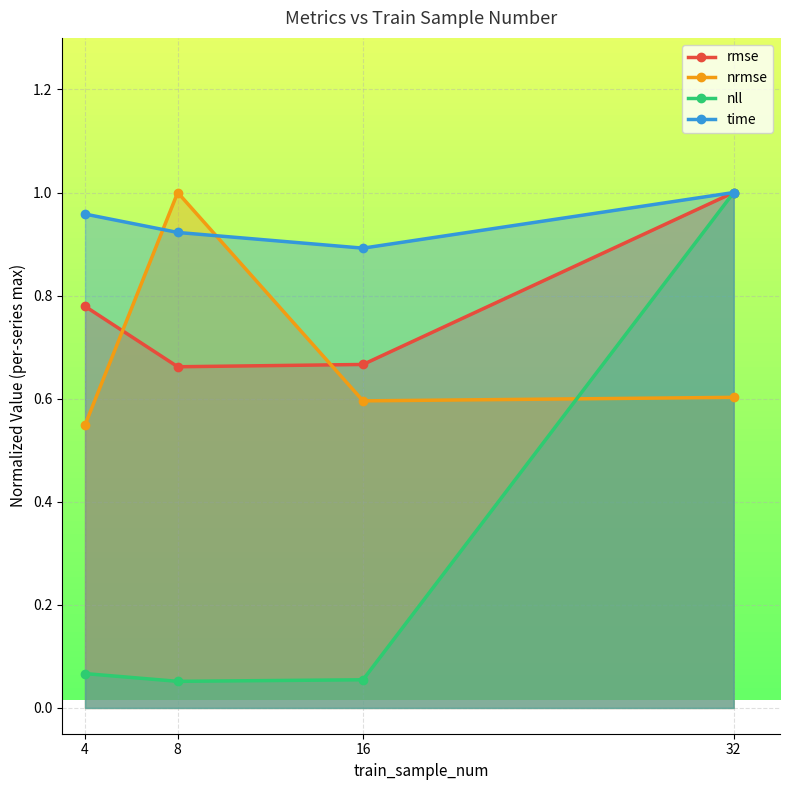

How many time values are between 0 and 1?

4